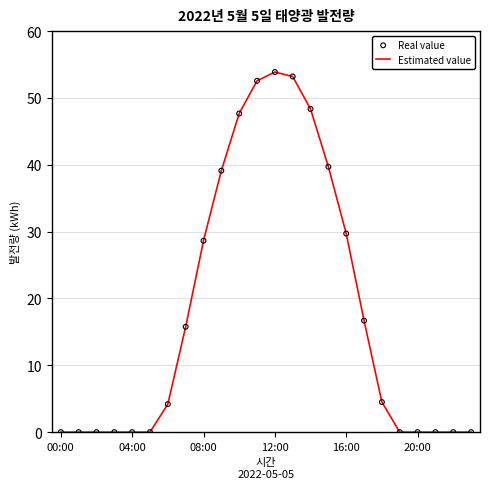

What is the maximum value shown in the chart?

53.9